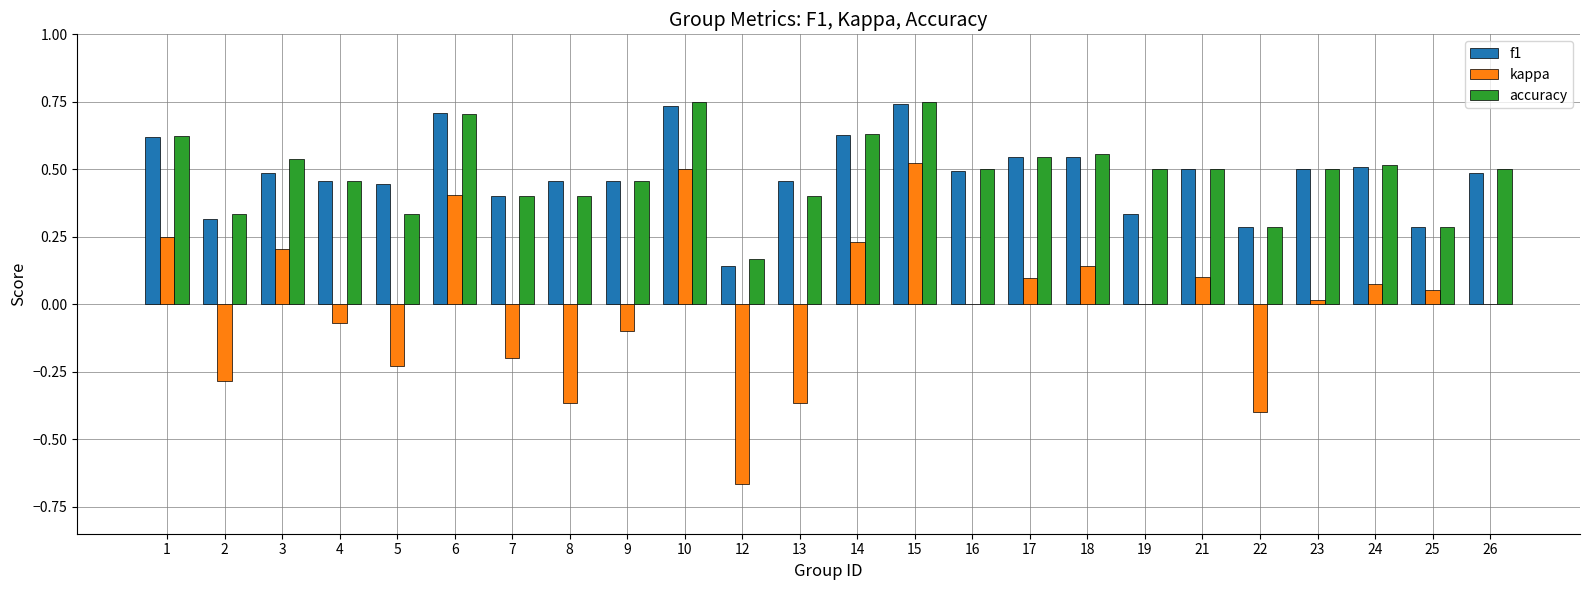

How many series are shown in this chart?

3